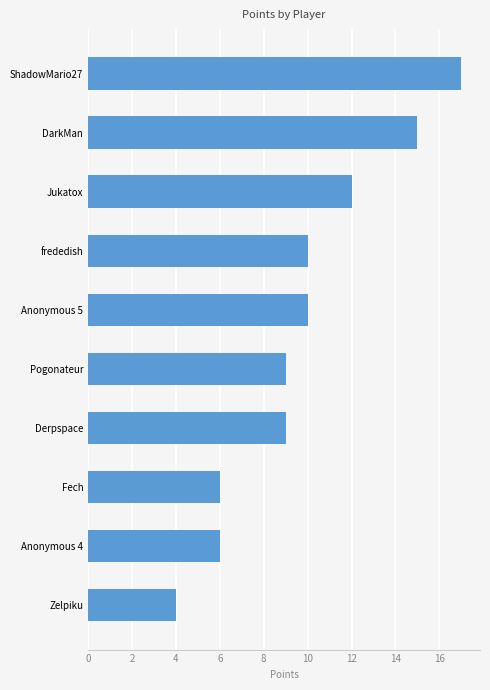

What is the sum of all values?

98